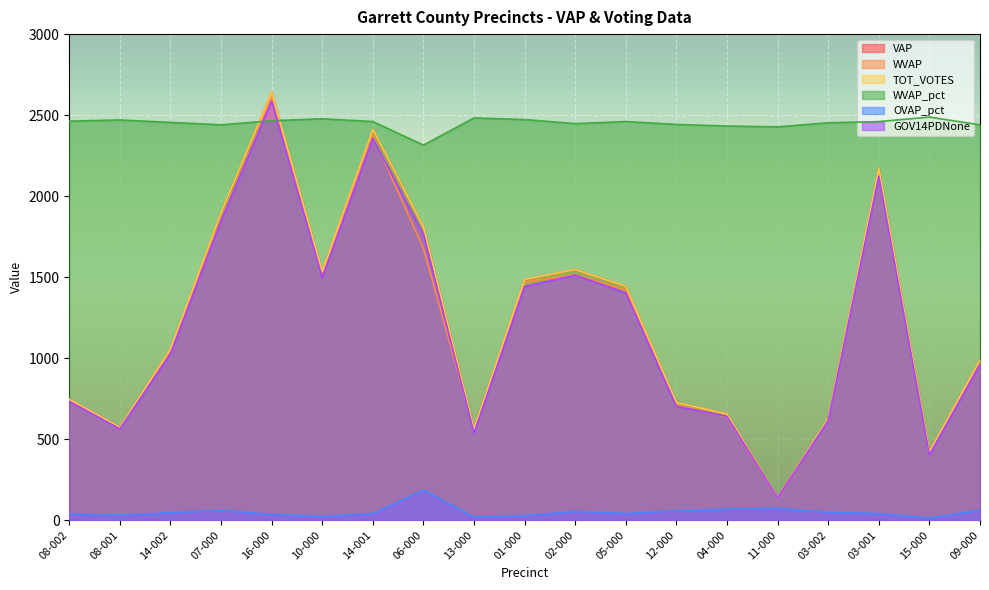

What is the label of the 7th point from the left?

14-001